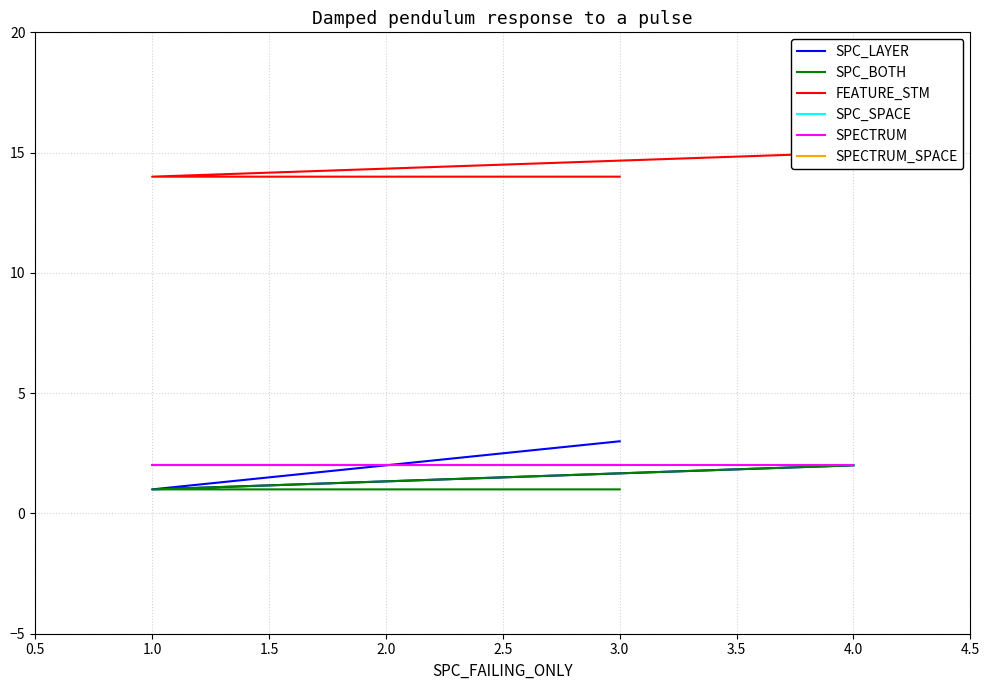

Rank the series by their maximum value, from lowest to highest.

SPC_BOTH, SPECTRUM, SPC_LAYER, FEATURE_STM, SPC_SPACE, SPECTRUM_SPACE